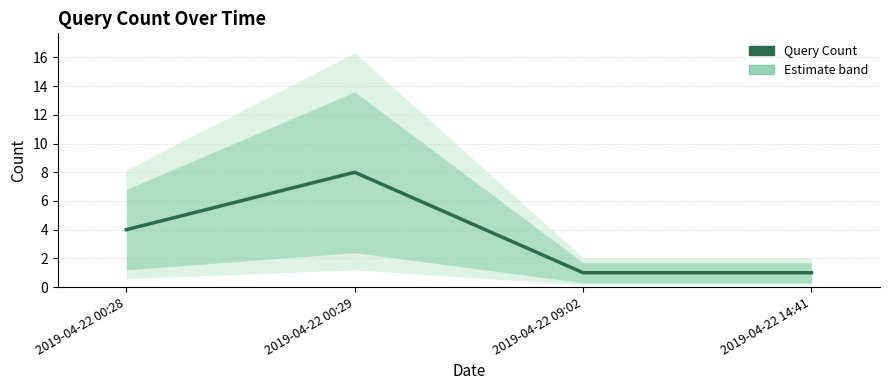

Which category has the lowest value across all series?

2019-04-22 09:02